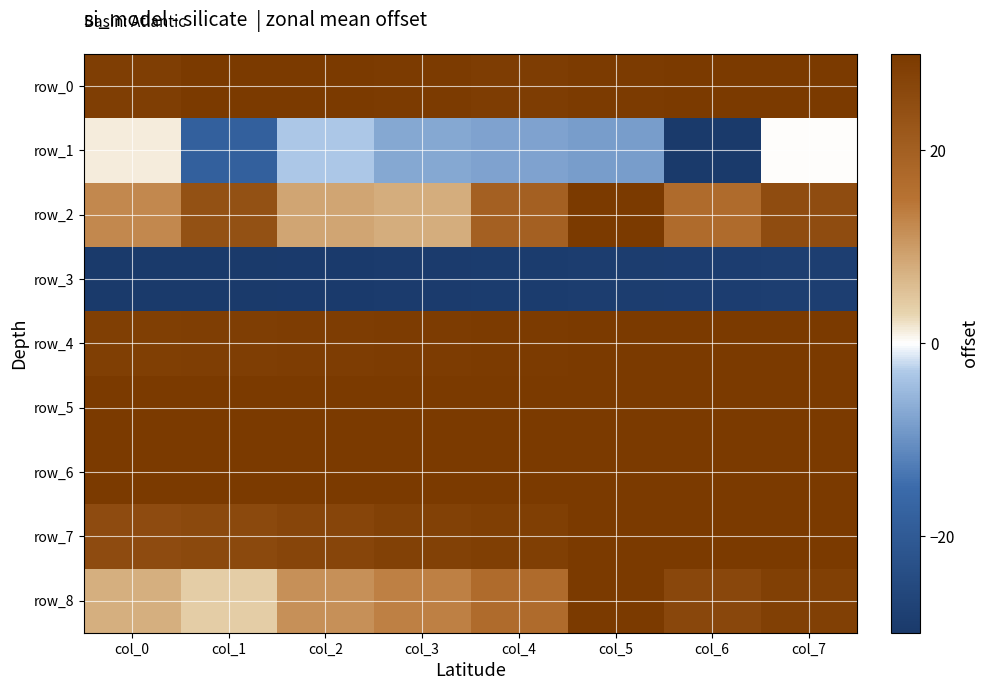

Reading left to right, what are all the values shown in this chart?

row_0: col_0=28.6	col_1=29.9	col_2=29.8	col_3=29.5	col_4=29.0	col_5=29.5	col_6=29.6	col_7=30.0
row_1: col_0=1.3	col_1=-18.3	col_2=-3.3	col_3=-7.2	col_4=-7.8	col_5=-8.5	col_6=-30.0	col_7=0.0
row_2: col_0=12.4	col_1=23.8	col_2=8.9	col_3=7.9	col_4=19.9	col_5=30.0	col_6=17.0	col_7=25.0
row_3: col_0=-30.0	col_1=-29.8	col_2=-29.6	col_3=-29.4	col_4=-29.1	col_5=-28.9	col_6=-28.7	col_7=-28.5
row_4: col_0=28.5	col_1=28.7	col_2=28.9	col_3=29.1	col_4=29.3	col_5=29.6	col_6=29.8	col_7=30.0
row_5: col_0=30.0	col_1=30.0	col_2=30.0	col_3=30.0	col_4=30.0	col_5=30.0	col_6=30.0	col_7=30.0
row_6: col_0=29.6	col_1=29.7	col_2=29.7	col_3=29.8	col_4=29.8	col_5=29.8	col_6=29.9	col_7=30.0
row_7: col_0=25.1	col_1=25.9	col_2=26.8	col_3=28.0	col_4=28.4	col_5=30.0	col_6=30.0	col_7=30.0
row_8: col_0=7.5	col_1=3.8	col_2=11.2	col_3=13.1	col_4=16.9	col_5=30.0	col_6=26.3	col_7=28.1